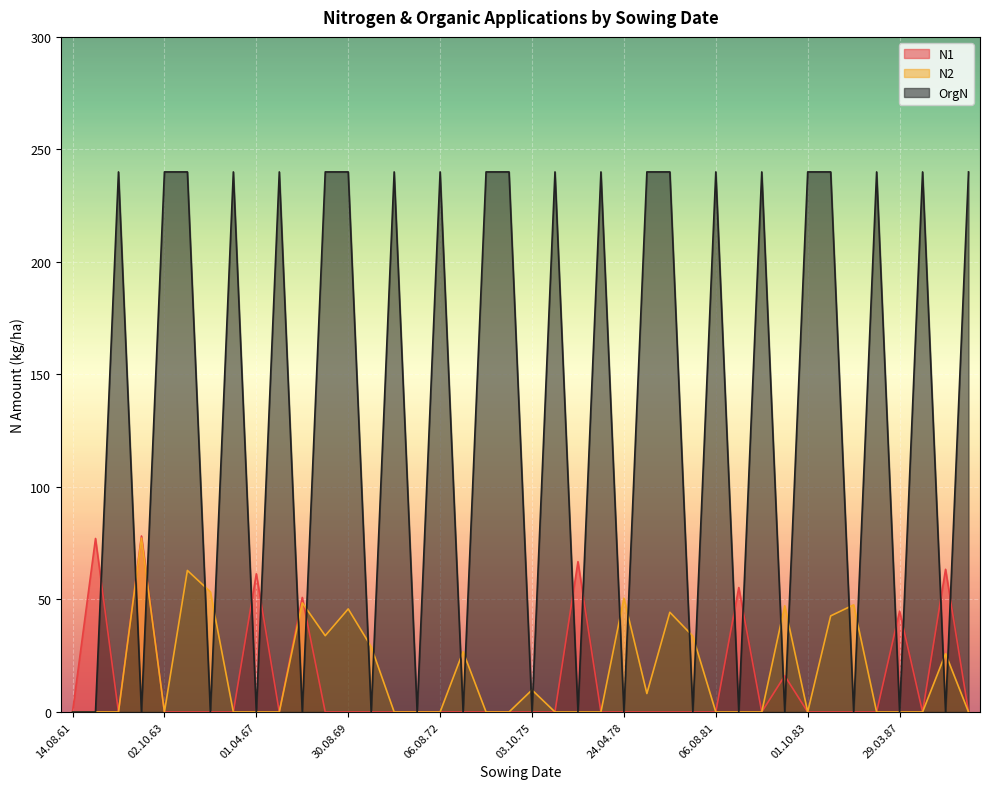

How many lines are shown in the chart?

3